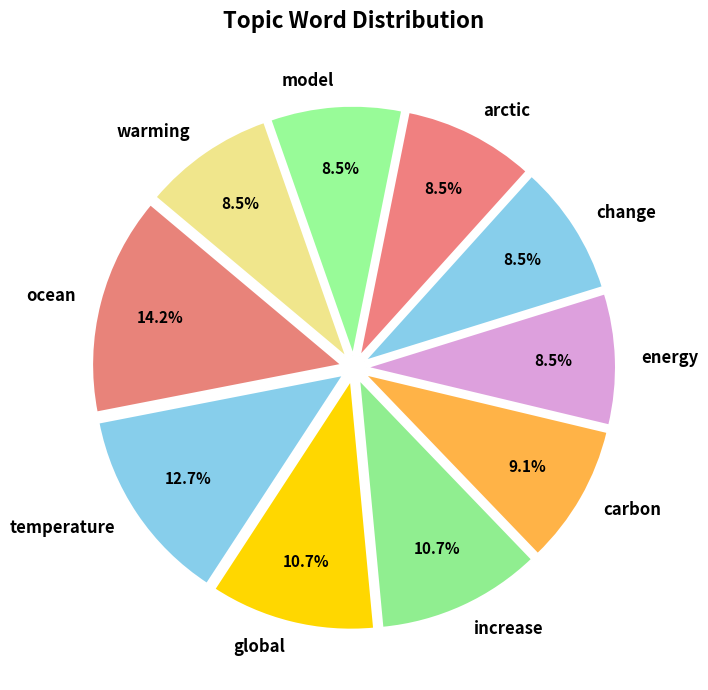

What portion of the pie excludes ocean?

85.8%